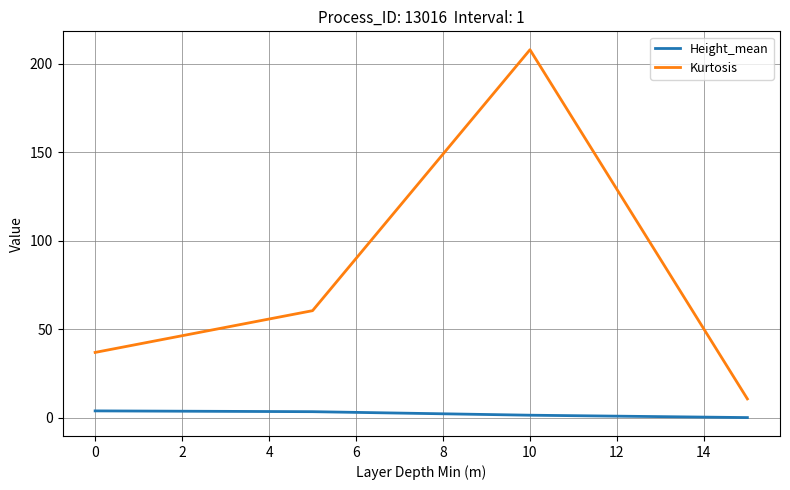

In Kurtosis, how many points are higher than both neighbors (excluding endpoints)?

1